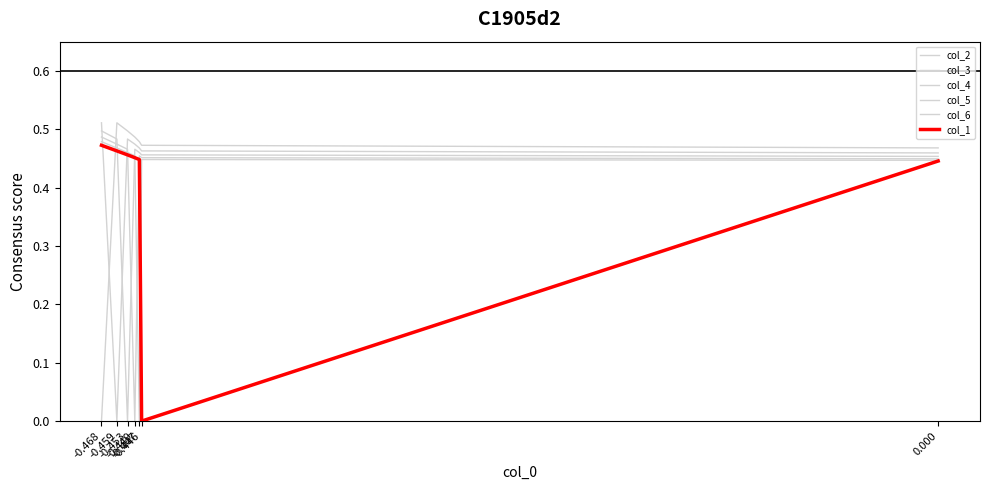

How many categories are shown in the chart?

7